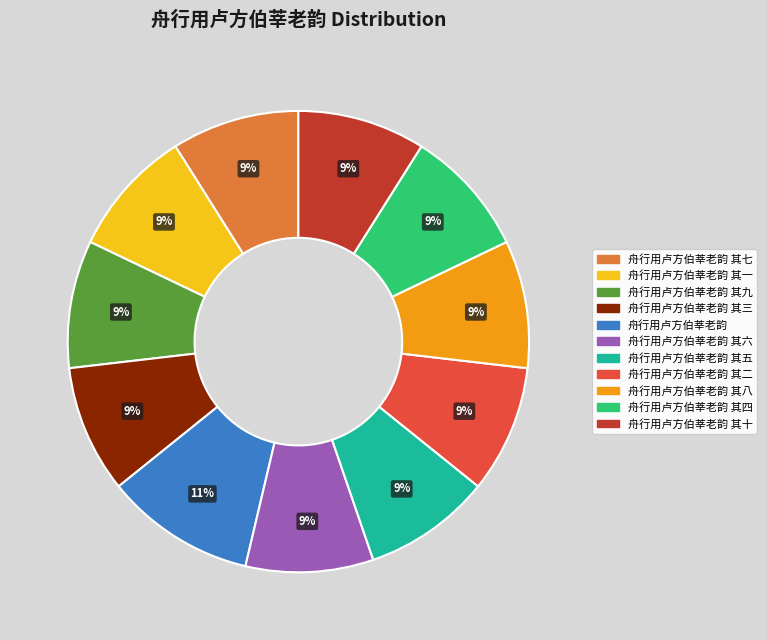

Does any single category account for the majority?

No